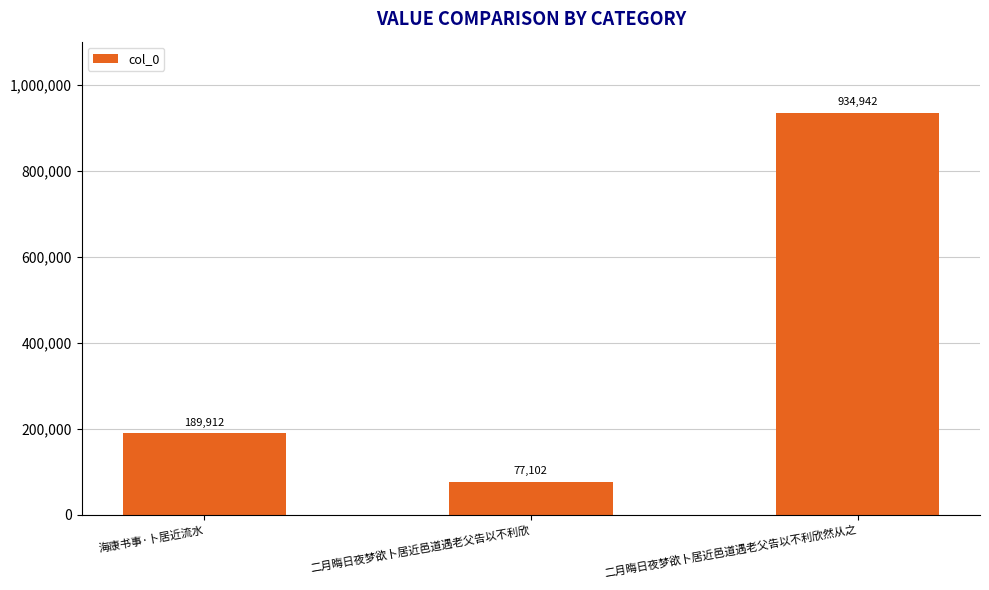

What is the label of the 3rd bar from the right?

海康书事·卜居近流水